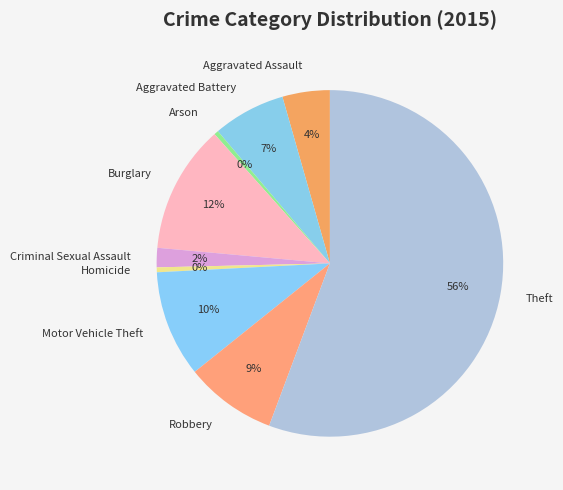

Count the number of slices in the pie.

9